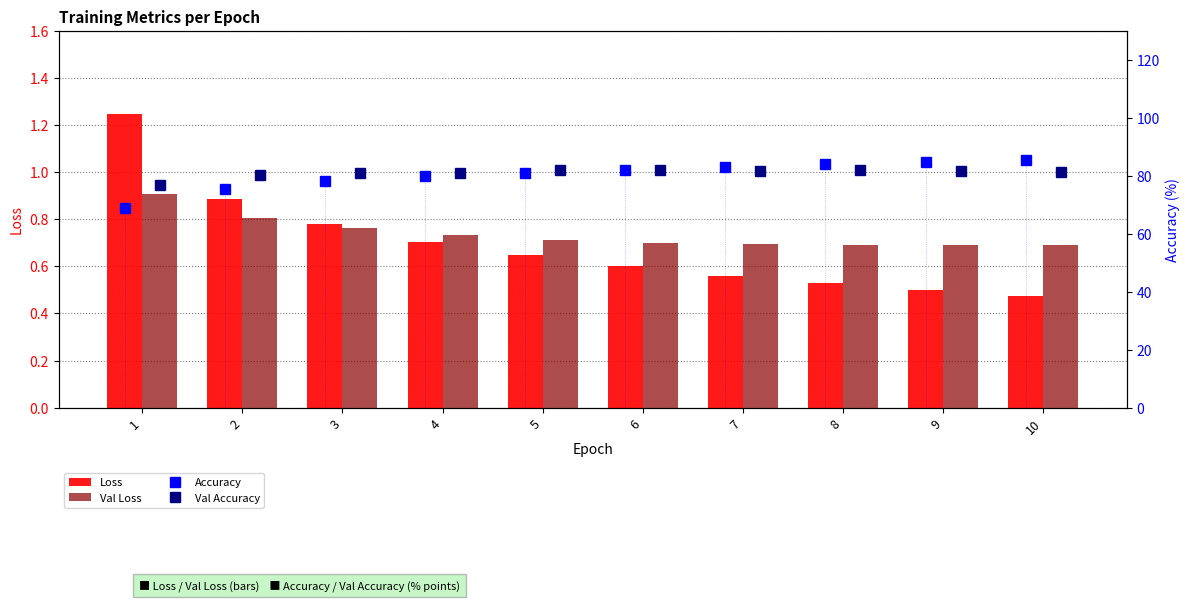

Count the Val Loss values in the range 0 to 1.

10